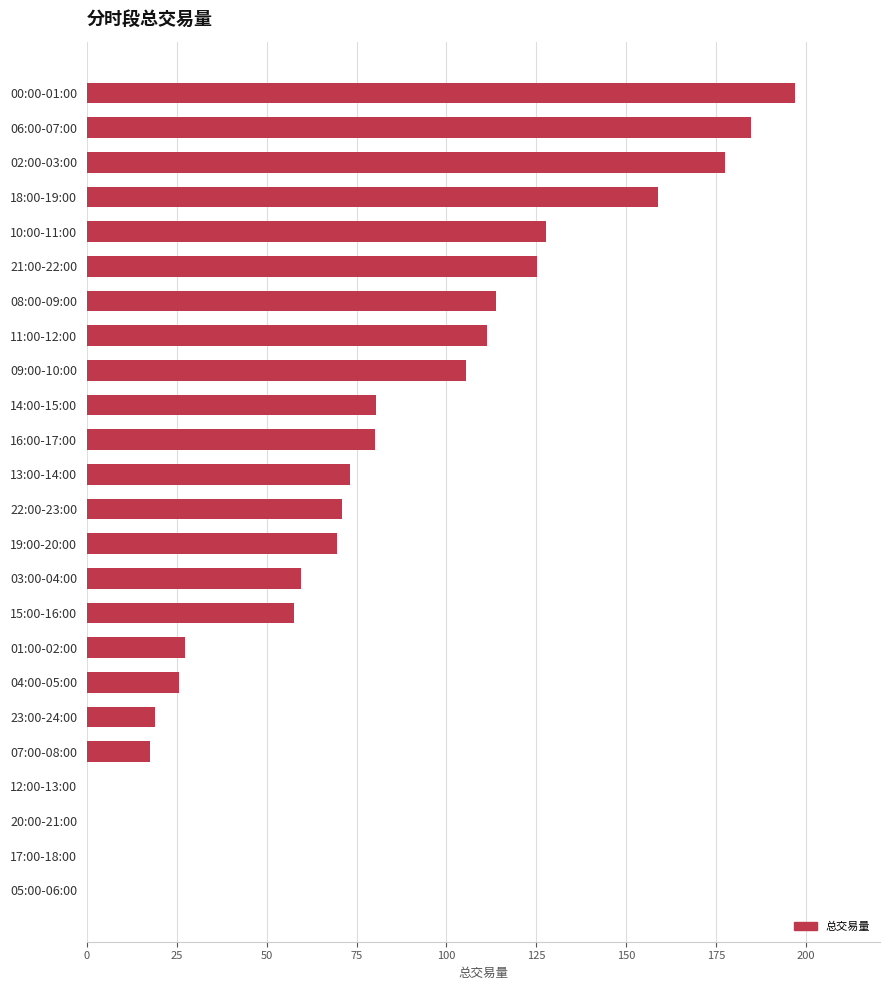

Count the number of categories in the chart.

24